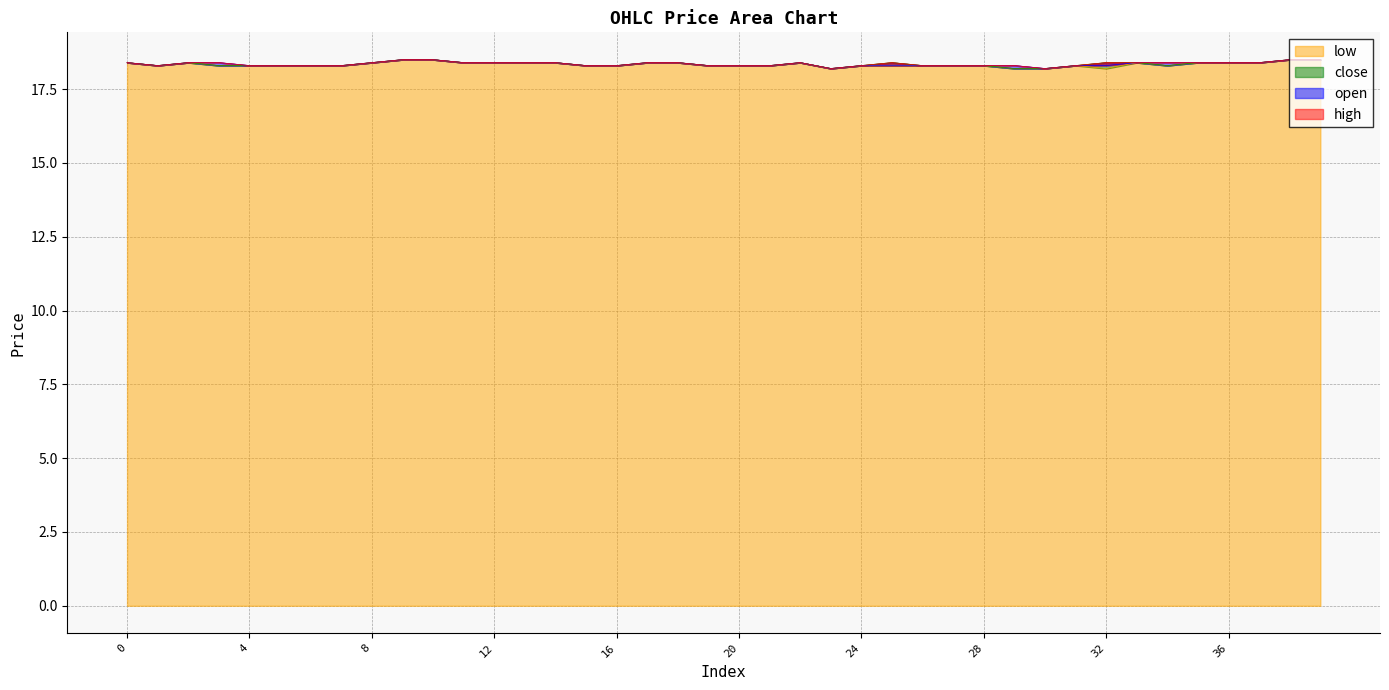

At which category does close reach its first local peak?

2